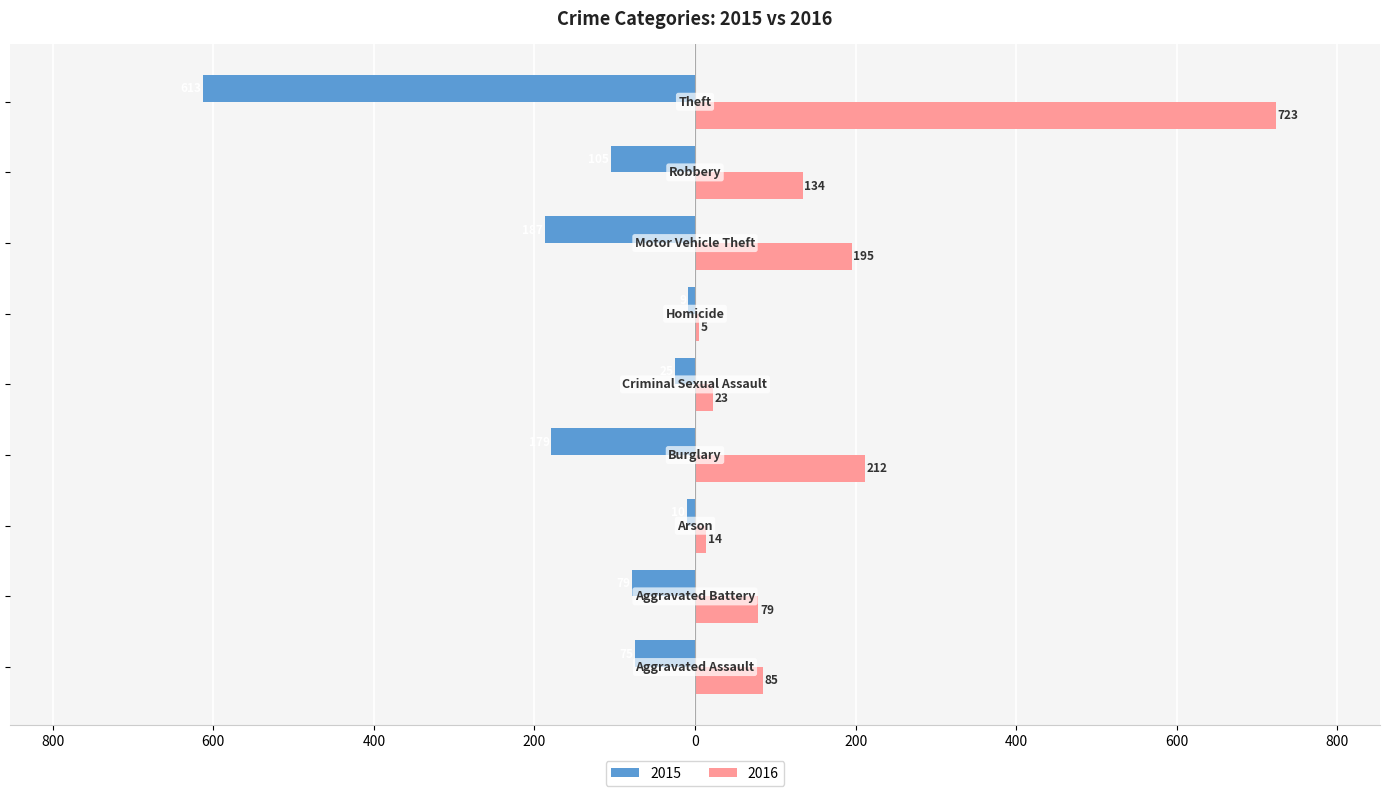

What are all the series names shown in the legend?

2015, 2016